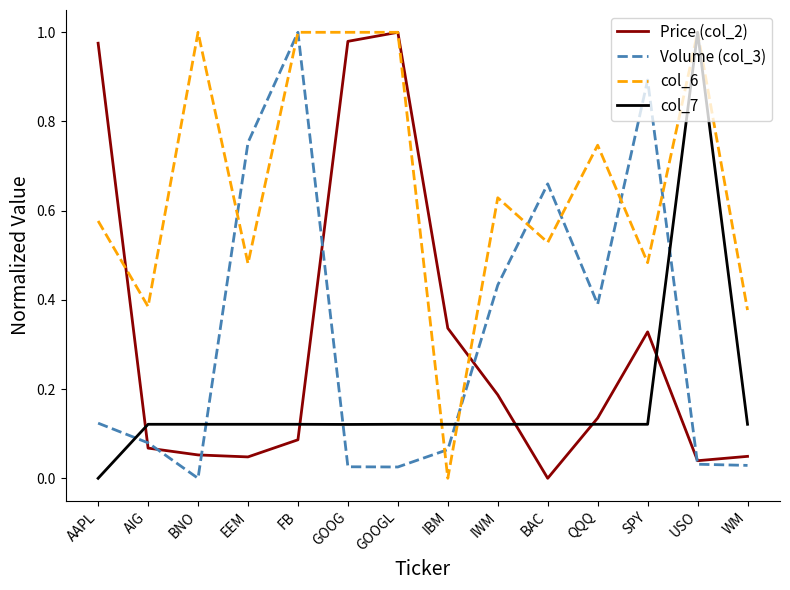

What position from the left is EEM?

4